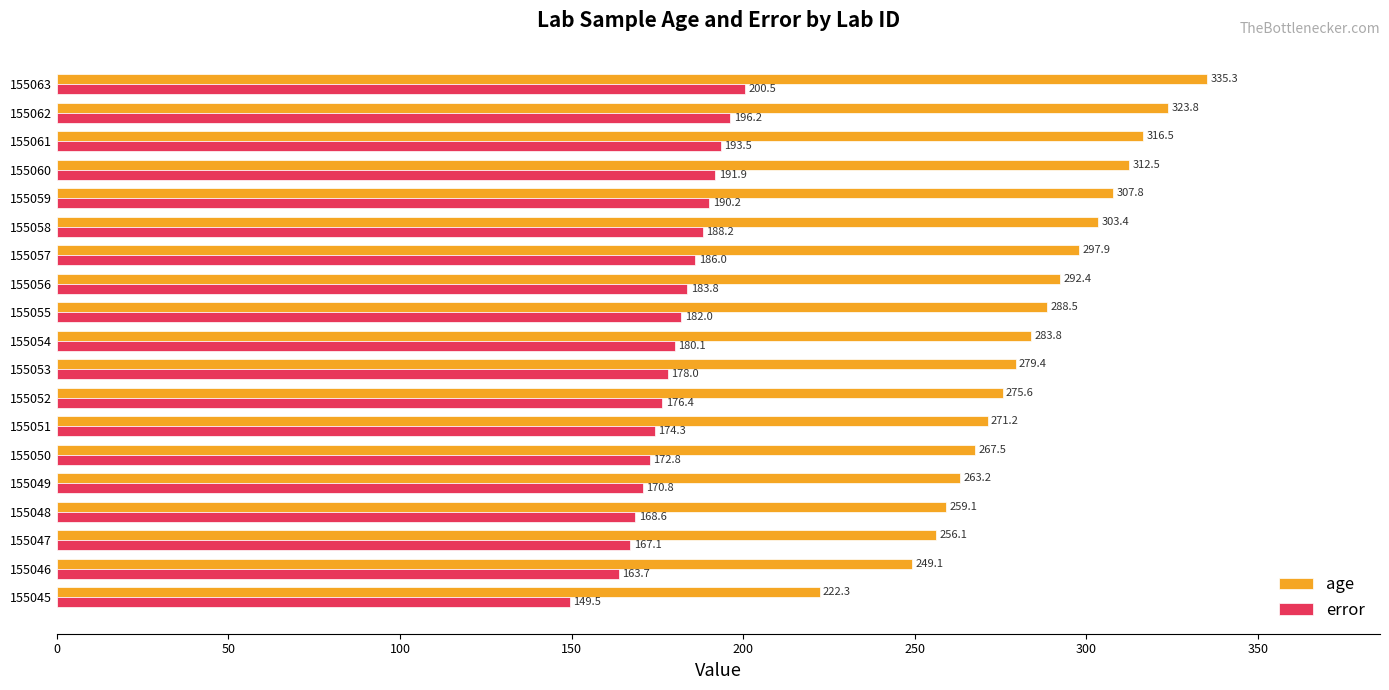

Where is error nearest to the value 175?

155051